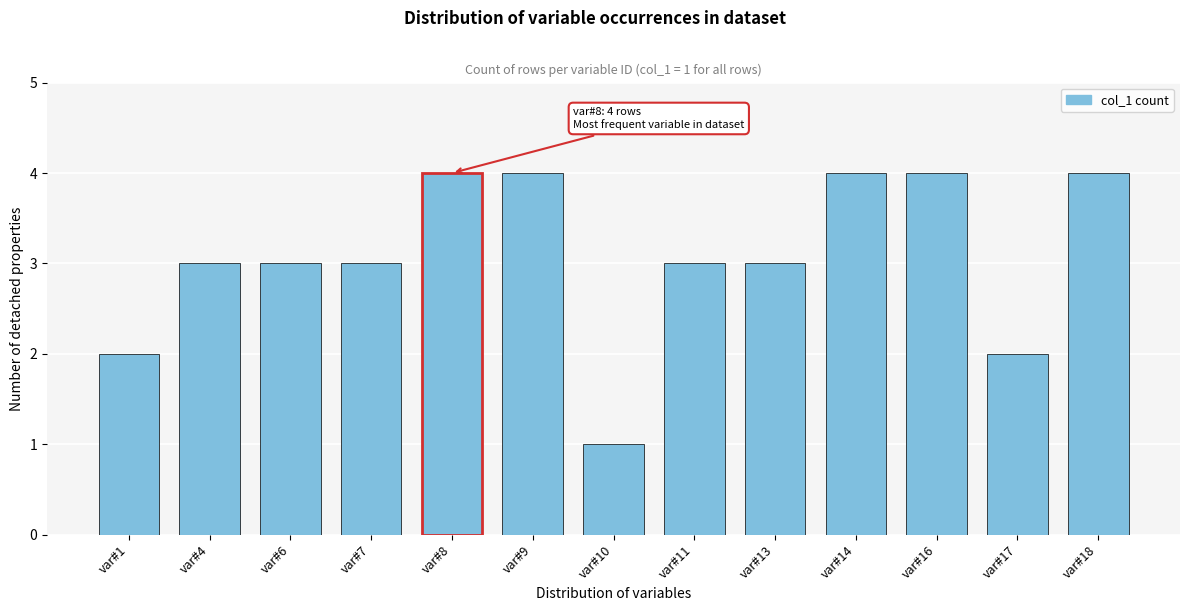

Reading left to right, what are all the values shown in this chart?

var#1=2	var#4=3	var#6=3	var#7=3	var#8=4	var#9=4	var#10=1	var#11=3	var#13=3	var#14=4	var#16=4	var#17=2	var#18=4